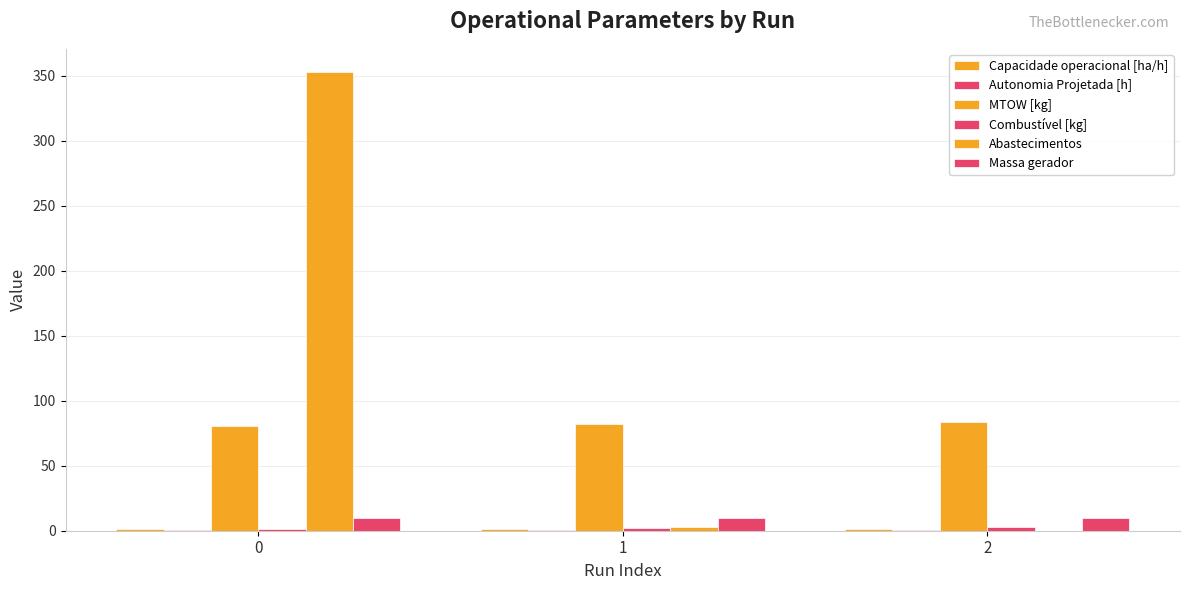

Which has a higher value, 1 or 0?

1